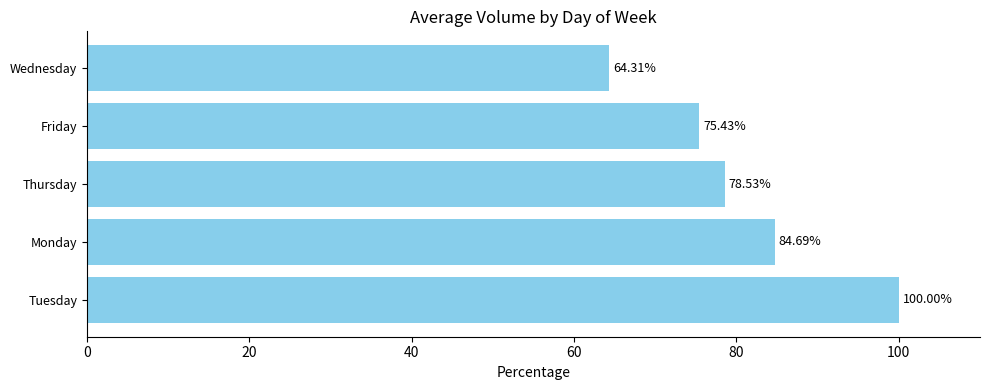

What is the change in value from Thursday to Friday?

-3.1